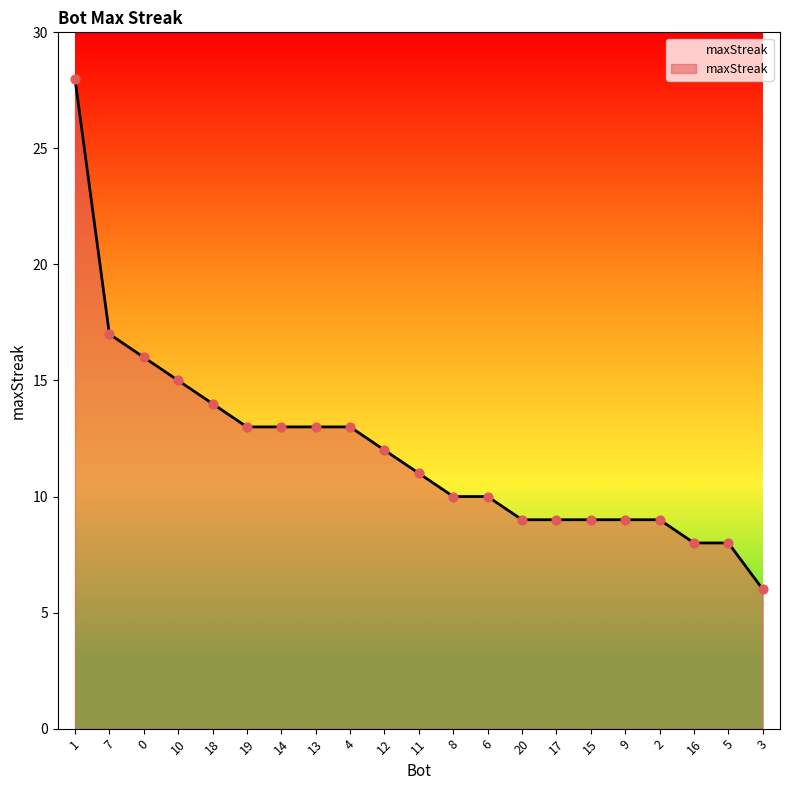

What is the change in value from 18 to 2?

-5